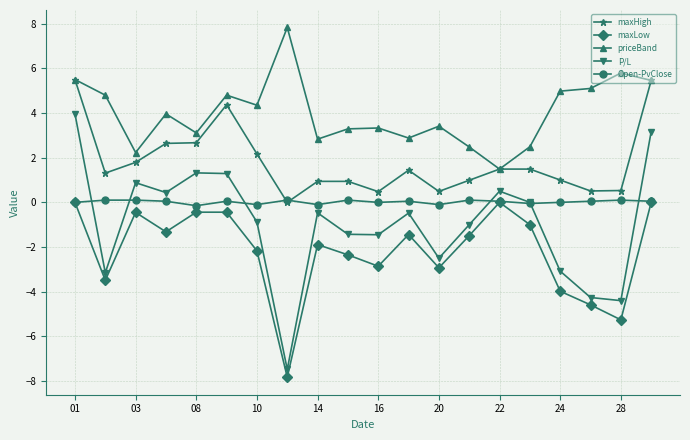

In maxLow, how many points are lower than both neighbors (excluding endpoints)?

6